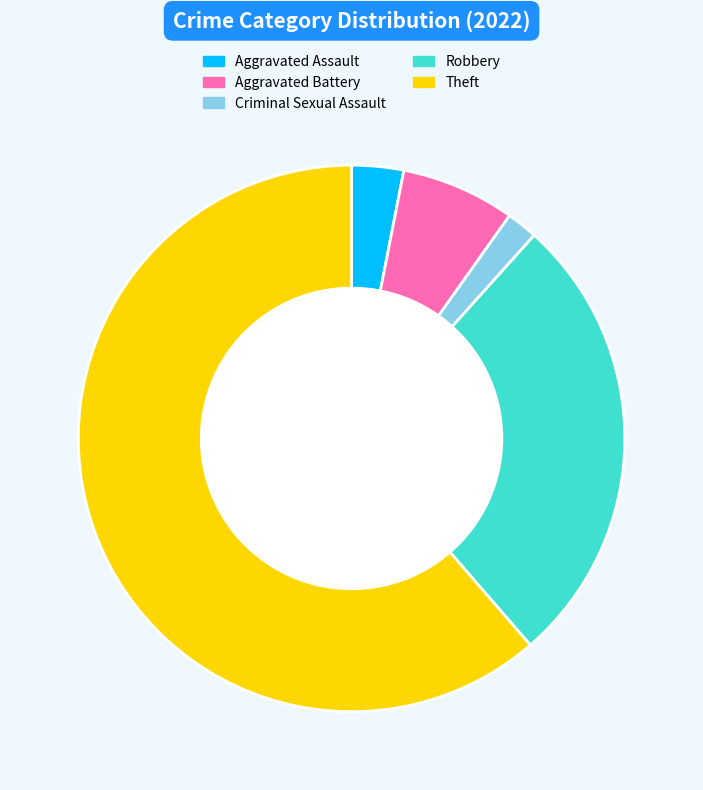

Is there a majority slice in this chart?

Yes